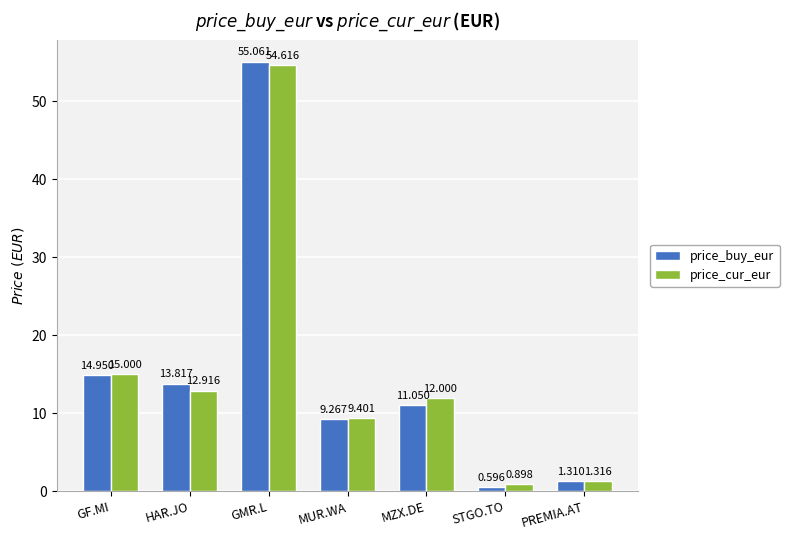

Which series changed the most between GMR.L and MZX.DE?

price_buy_eur